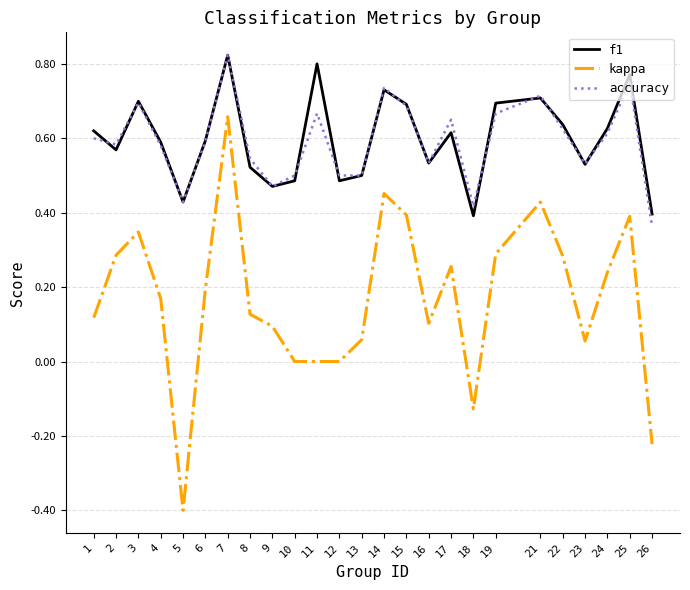

True or false: kappa and f1 intersect in this chart.

False